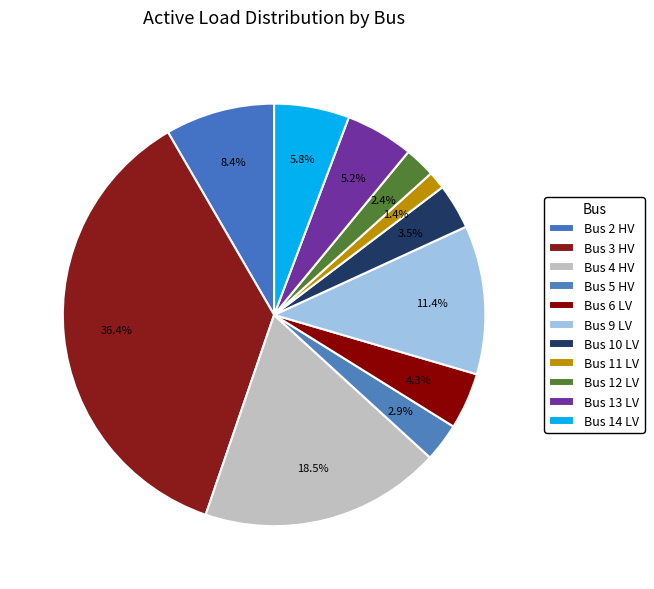

Is the sum of Bus 6 LV and Bus 14 LV greater than half?

No